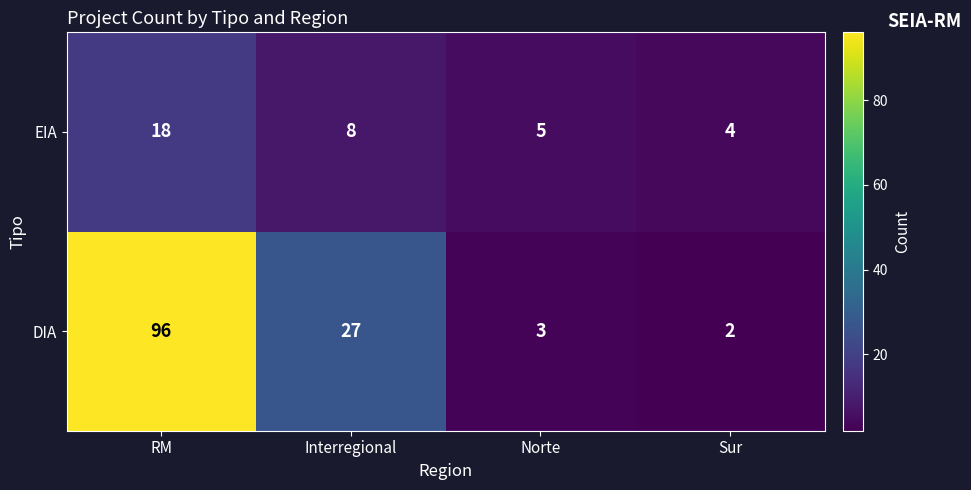

At which category does the chart reach its peak across all series?

RM